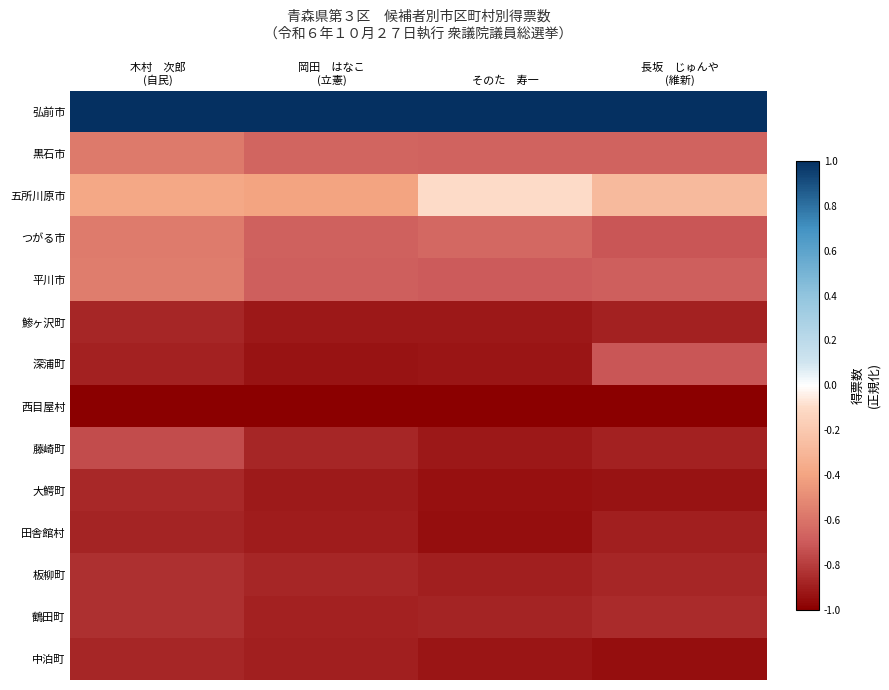

Reading left to right, list all the values displayed in this chart.

弘前市: 木村　次郎
(自民)=1.0	岡田　はなこ
(立憲)=1.0	そのた　寿一=1.0	長坂　じゅんや
(維新)=1.0
黒石市: 木村　次郎
(自民)=-0.6	岡田　はなこ
(立憲)=-0.7	そのた　寿一=-0.7	長坂　じゅんや
(維新)=-0.7
五所川原市: 木村　次郎
(自民)=-0.4	岡田　はなこ
(立憲)=-0.4	そのた　寿一=-0.1	長坂　じゅんや
(維新)=-0.3
つがる市: 木村　次郎
(自民)=-0.6	岡田　はなこ
(立憲)=-0.7	そのた　寿一=-0.6	長坂　じゅんや
(維新)=-0.7
平川市: 木村　次郎
(自民)=-0.6	岡田　はなこ
(立憲)=-0.7	そのた　寿一=-0.7	長坂　じゅんや
(維新)=-0.7
鯵ヶ沢町: 木村　次郎
(自民)=-0.9	岡田　はなこ
(立憲)=-0.9	そのた　寿一=-0.9	長坂　じゅんや
(維新)=-0.9
深浦町: 木村　次郎
(自民)=-0.9	岡田　はなこ
(立憲)=-0.9	そのた　寿一=-0.9	長坂　じゅんや
(維新)=-0.7
西目屋村: 木村　次郎
(自民)=-1.0	岡田　はなこ
(立憲)=-1.0	そのた　寿一=-1.0	長坂　じゅんや
(維新)=-1.0
藤崎町: 木村　次郎
(自民)=-0.7	岡田　はなこ
(立憲)=-0.9	そのた　寿一=-0.9	長坂　じゅんや
(維新)=-0.9
大鰐町: 木村　次郎
(自民)=-0.9	岡田　はなこ
(立憲)=-0.9	そのた　寿一=-0.9	長坂　じゅんや
(維新)=-0.9
田舎館村: 木村　次郎
(自民)=-0.9	岡田　はなこ
(立憲)=-0.9	そのた　寿一=-0.9	長坂　じゅんや
(維新)=-0.9
板柳町: 木村　次郎
(自民)=-0.8	岡田　はなこ
(立憲)=-0.9	そのた　寿一=-0.9	長坂　じゅんや
(維新)=-0.9
鶴田町: 木村　次郎
(自民)=-0.8	岡田　はなこ
(立憲)=-0.9	そのた　寿一=-0.9	長坂　じゅんや
(維新)=-0.9
中泊町: 木村　次郎
(自民)=-0.9	岡田　はなこ
(立憲)=-0.9	そのた　寿一=-0.9	長坂　じゅんや
(維新)=-0.9